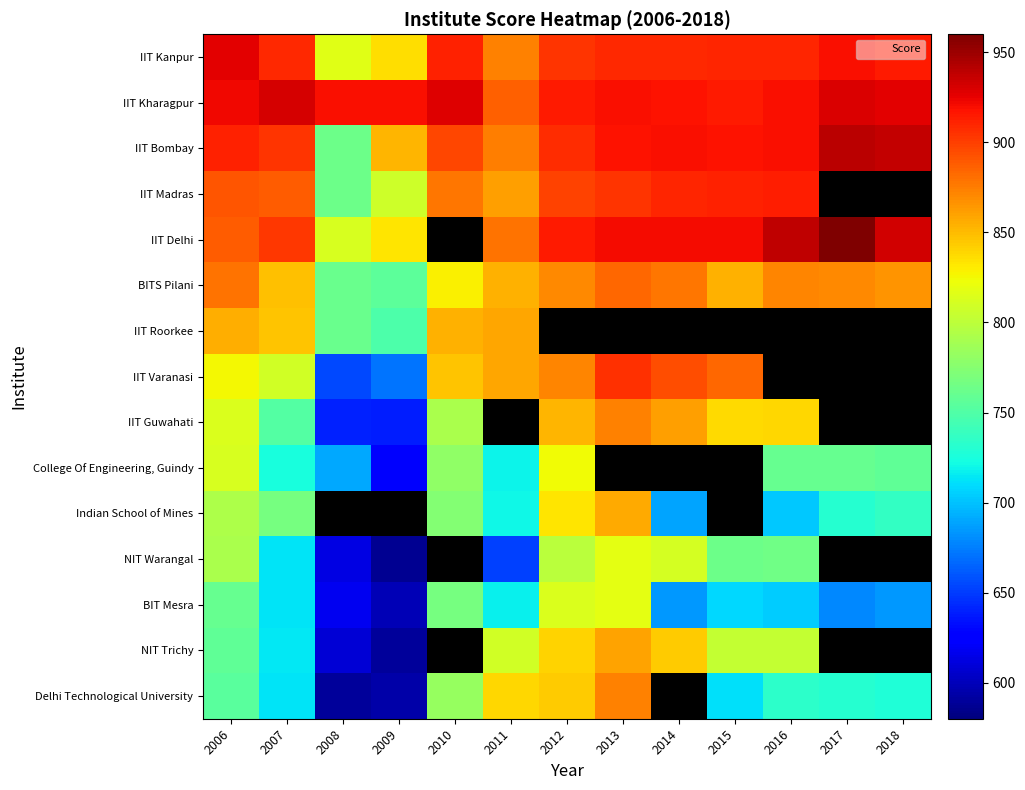

Which category has the lowest value in the BIT Mesra series?

2009